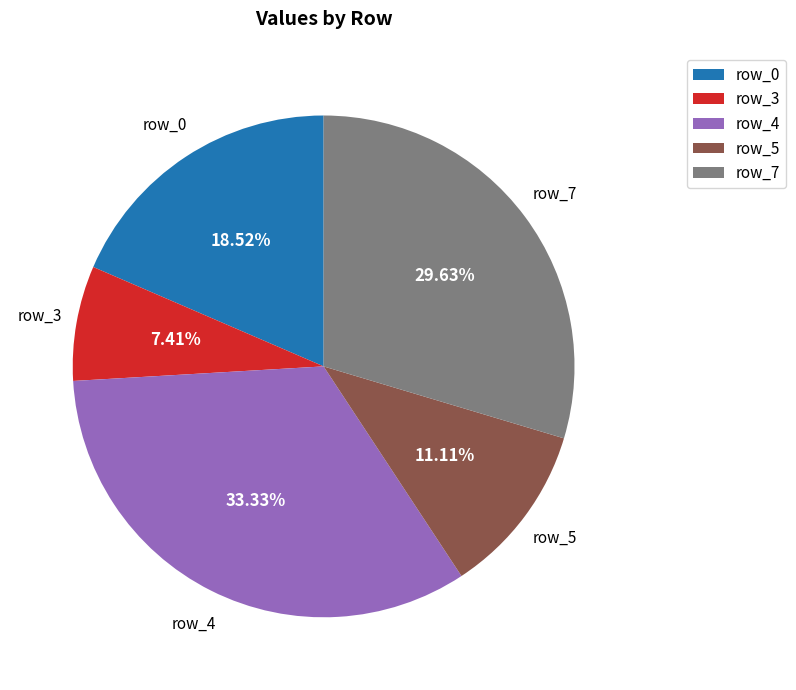

Does row_0 represent more than half of the total?

No